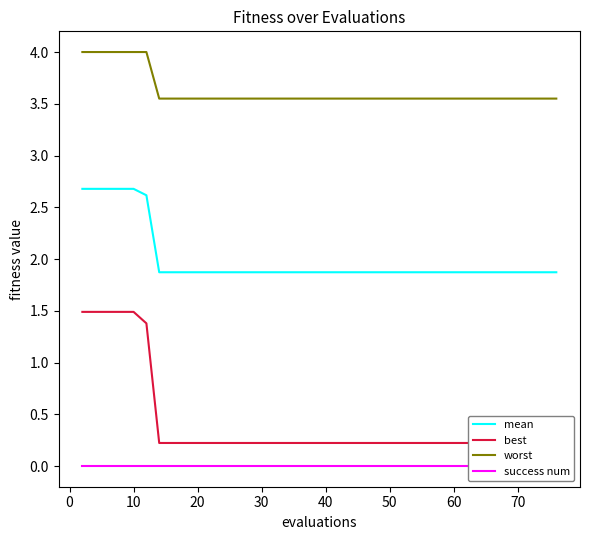

How many lines are shown in the chart?

4